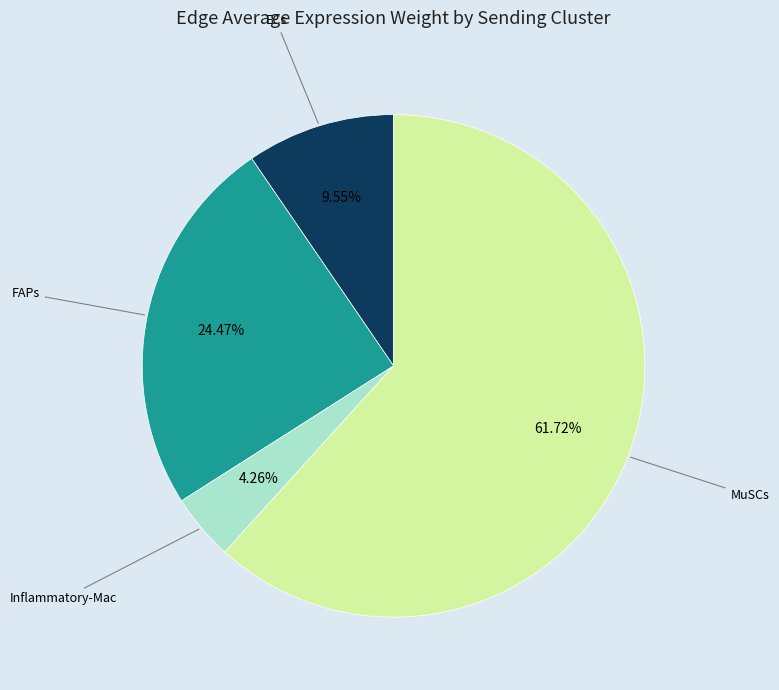

Does Inflammatory-Mac represent more than half of the total?

No